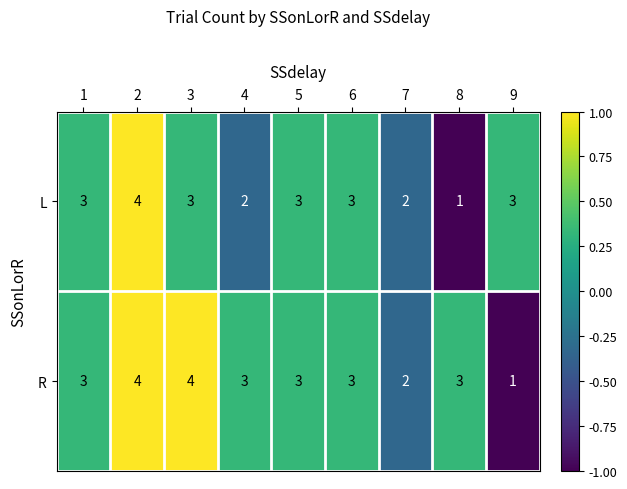

At 3, list the series in order from largest to smallest.

R, L